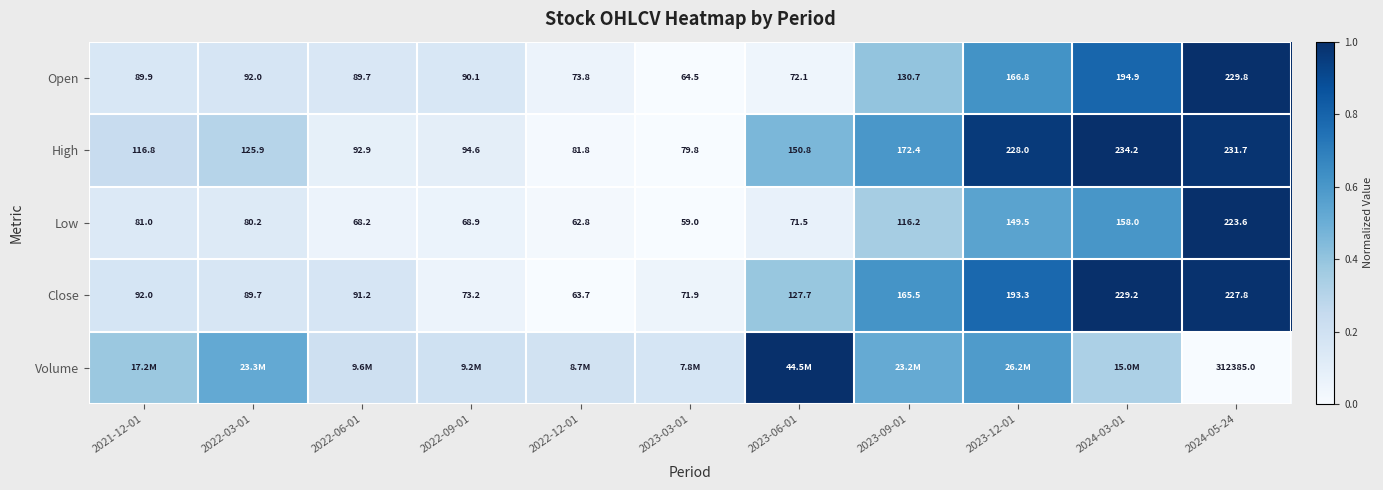

Is it true that Close equals 0.2 at 2021-12-01?

False